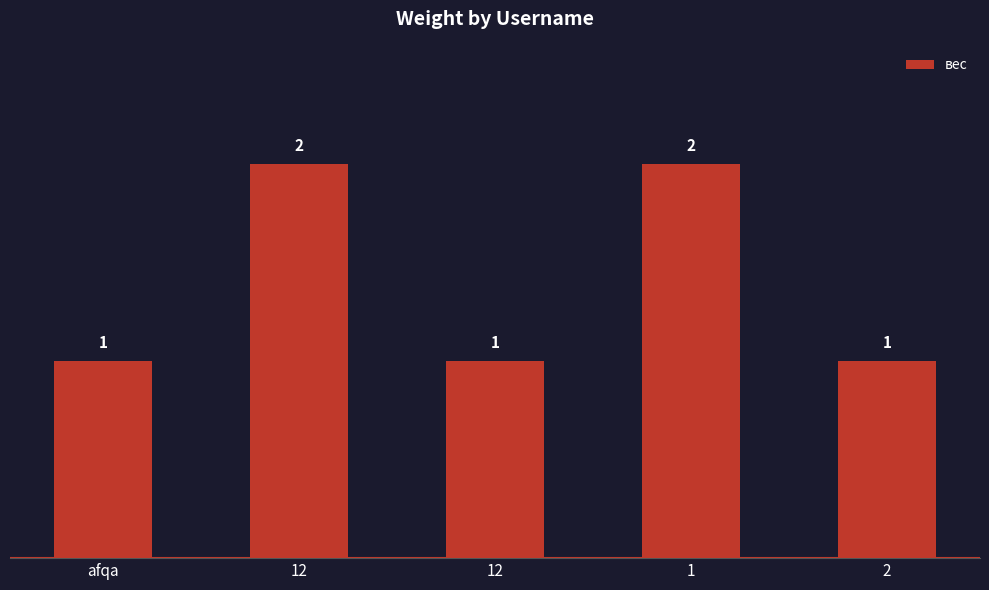

What is the difference between the maximum and minimum values?

1